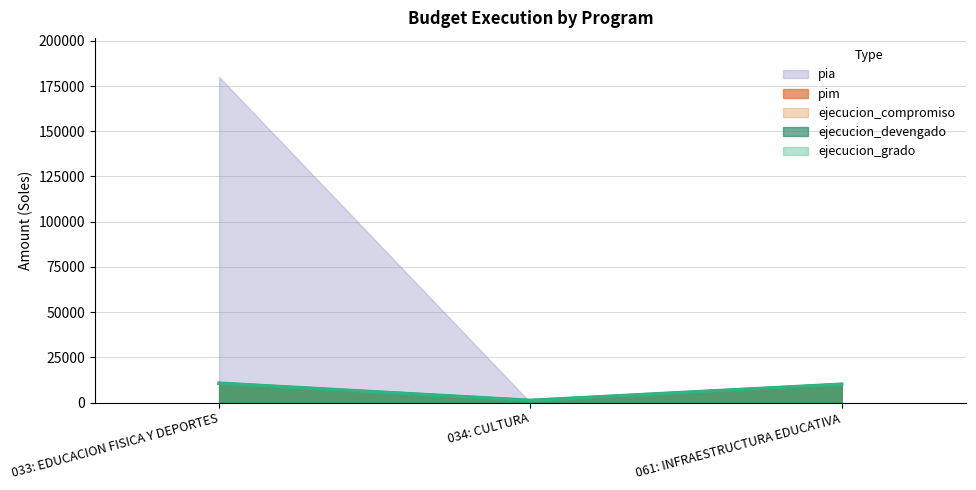

True or false: ejecucion_compromiso has a value of 10164 at 061: INFRAESTRUCTURA EDUCATIVA.

True